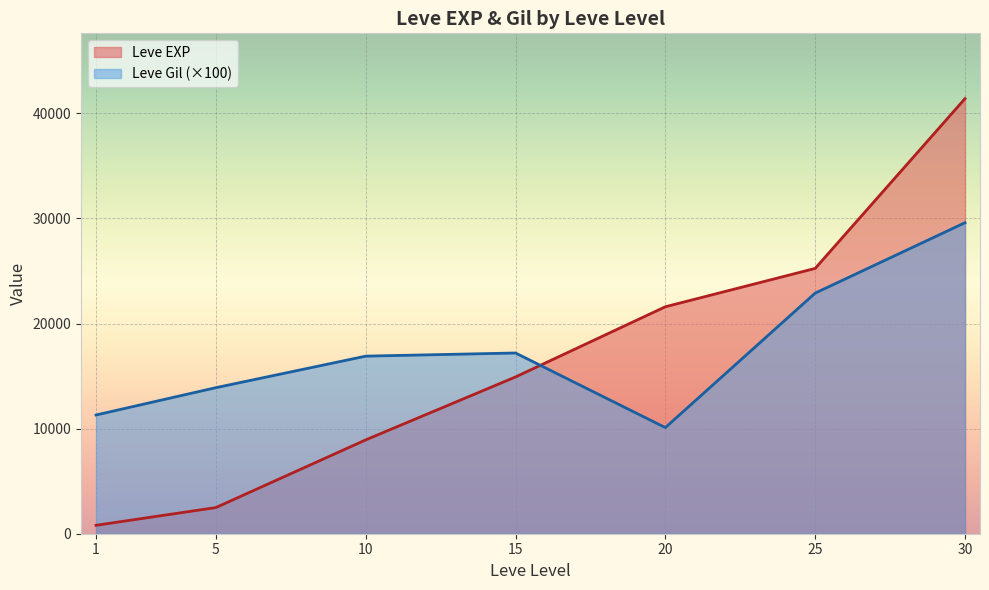

Which has a higher value, 15 or 1?

15